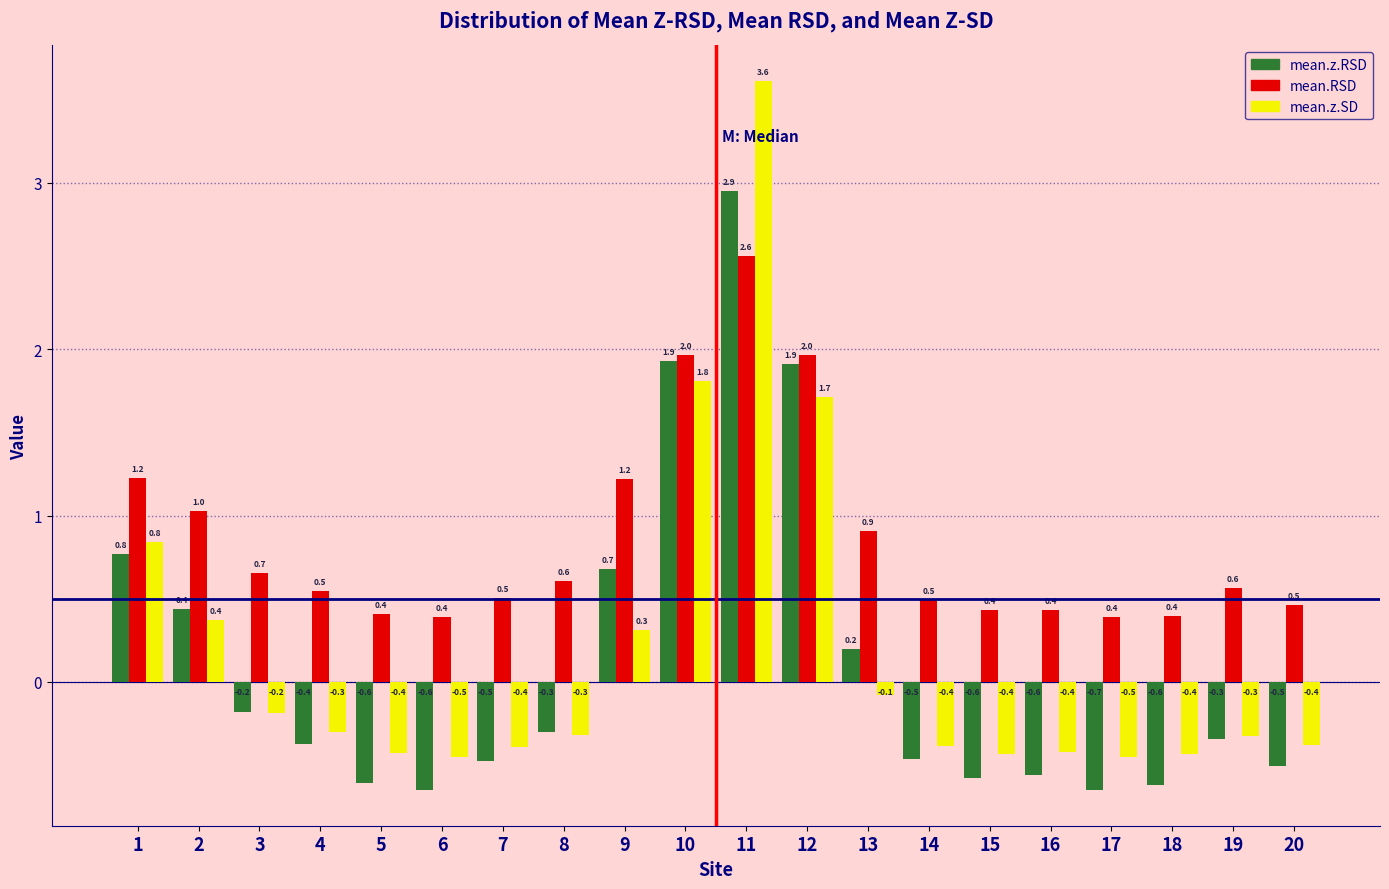

Reading right to left, list all the values displayed in this chart.

mean.z.RSD: -0.5	-0.3	-0.6	-0.7	-0.6	-0.6	-0.5	0.2	1.9	2.9	1.9	0.7	-0.3	-0.5	-0.6	-0.6	-0.4	-0.2	0.4	0.8
mean.RSD: 0.5	0.6	0.4	0.4	0.4	0.4	0.5	0.9	2.0	2.6	2.0	1.2	0.6	0.5	0.4	0.4	0.5	0.7	1.0	1.2
mean.z.SD: -0.4	-0.3	-0.4	-0.5	-0.4	-0.4	-0.4	-0.1	1.7	3.6	1.8	0.3	-0.3	-0.4	-0.5	-0.4	-0.3	-0.2	0.4	0.8